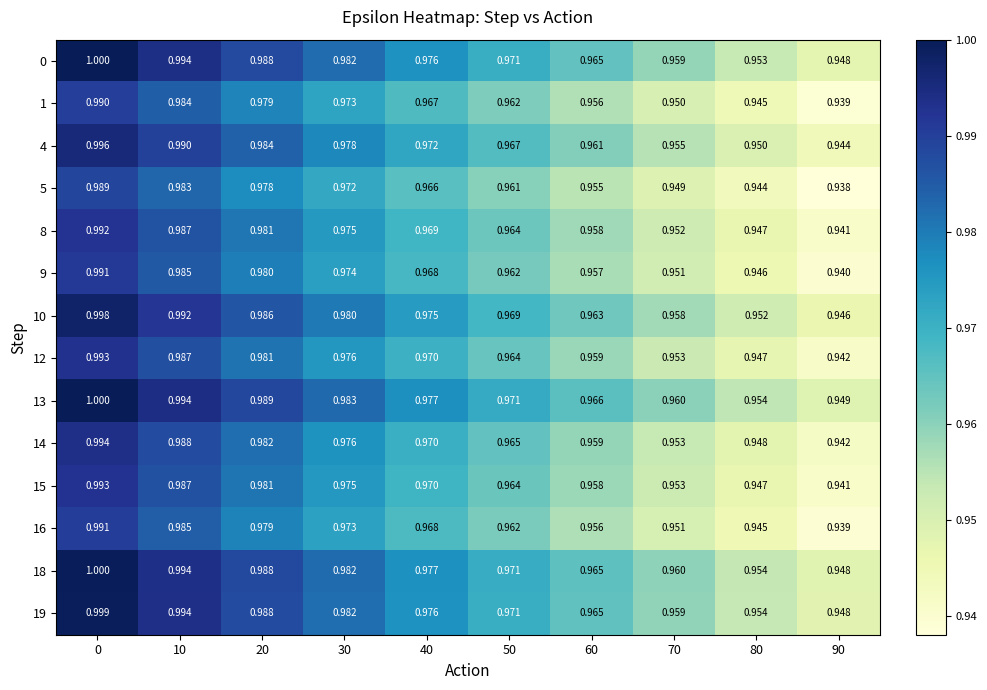

How many distinct data groups are displayed?

14